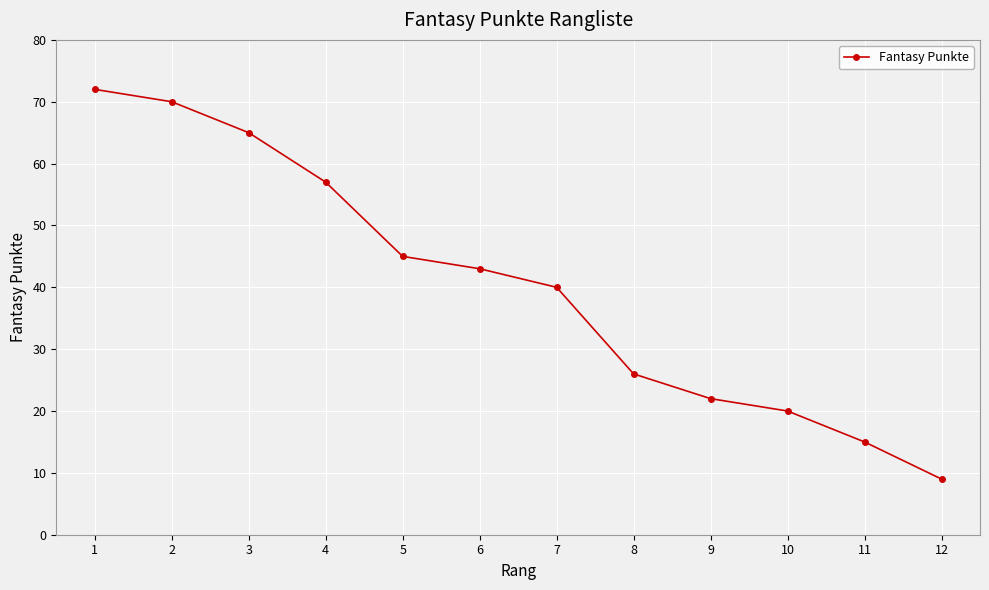

How many series are shown in this chart?

1